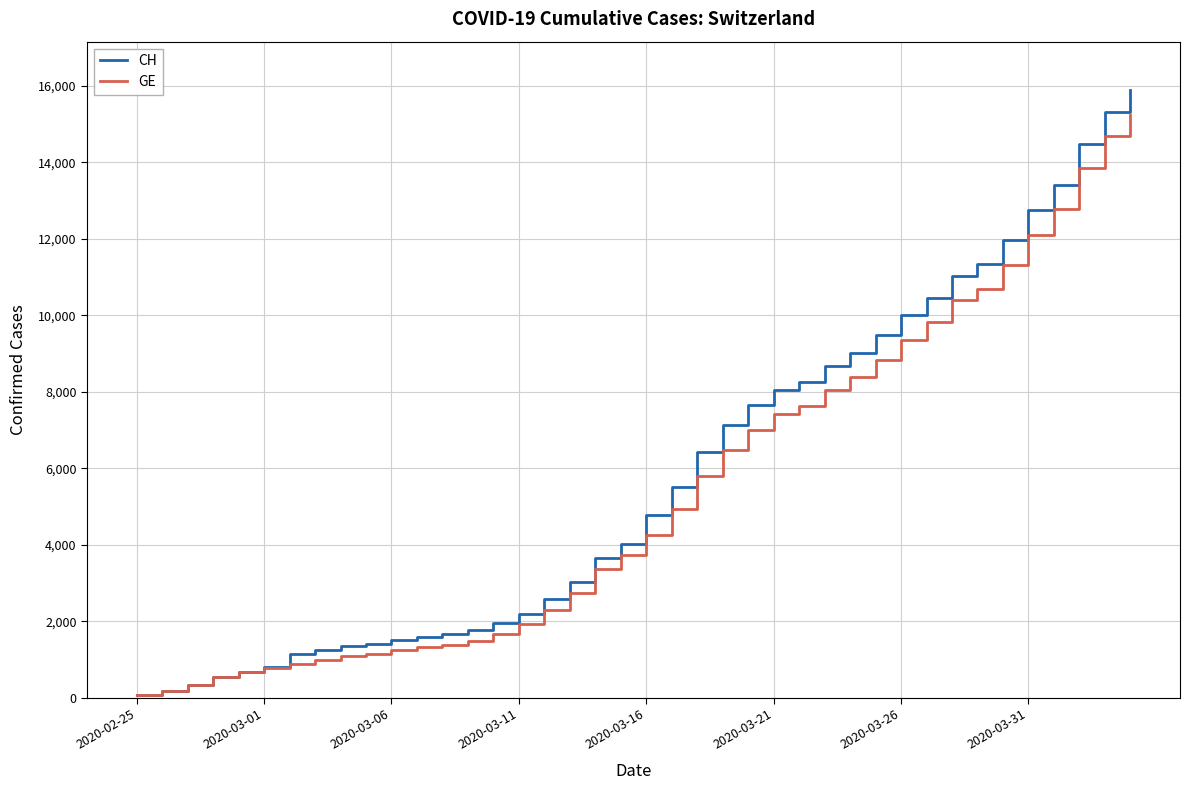

What is the maximum value shown in the chart?

15888